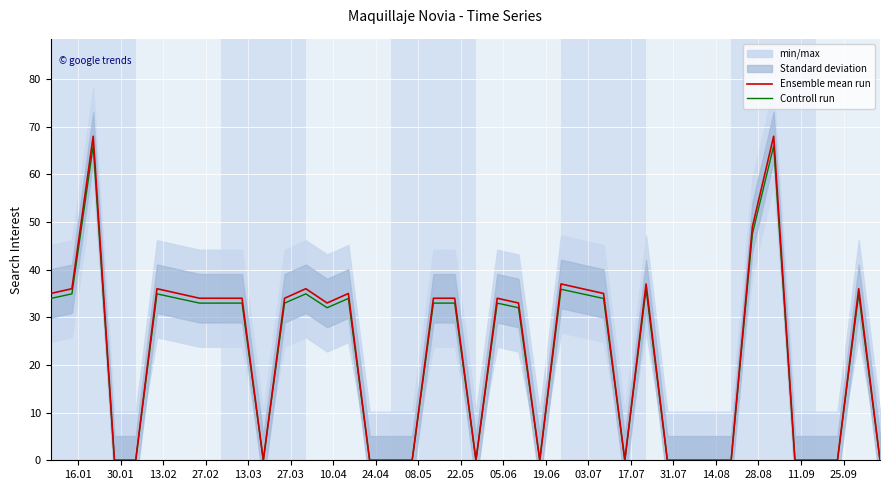

How many values in the Ensemble mean run series exceed 34?

14